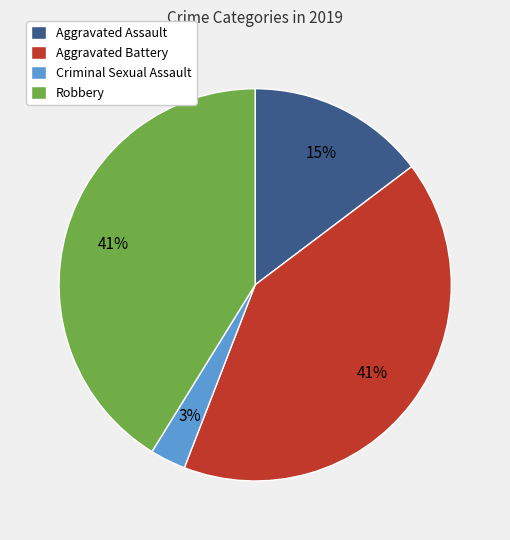

To the nearest percent, what percentage of the pie is Robbery?

41%